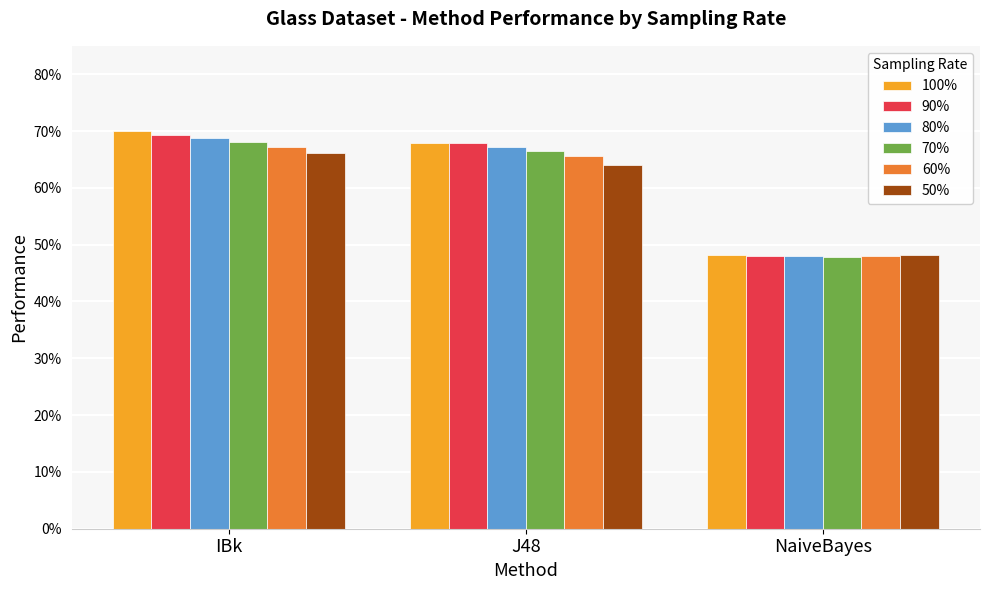

Reading left to right, extract all data points from this chart.

100%: 0.7	0.7	0.5
90%: 0.7	0.7	0.5
80%: 0.7	0.7	0.5
70%: 0.7	0.7	0.5
60%: 0.7	0.7	0.5
50%: 0.7	0.6	0.5